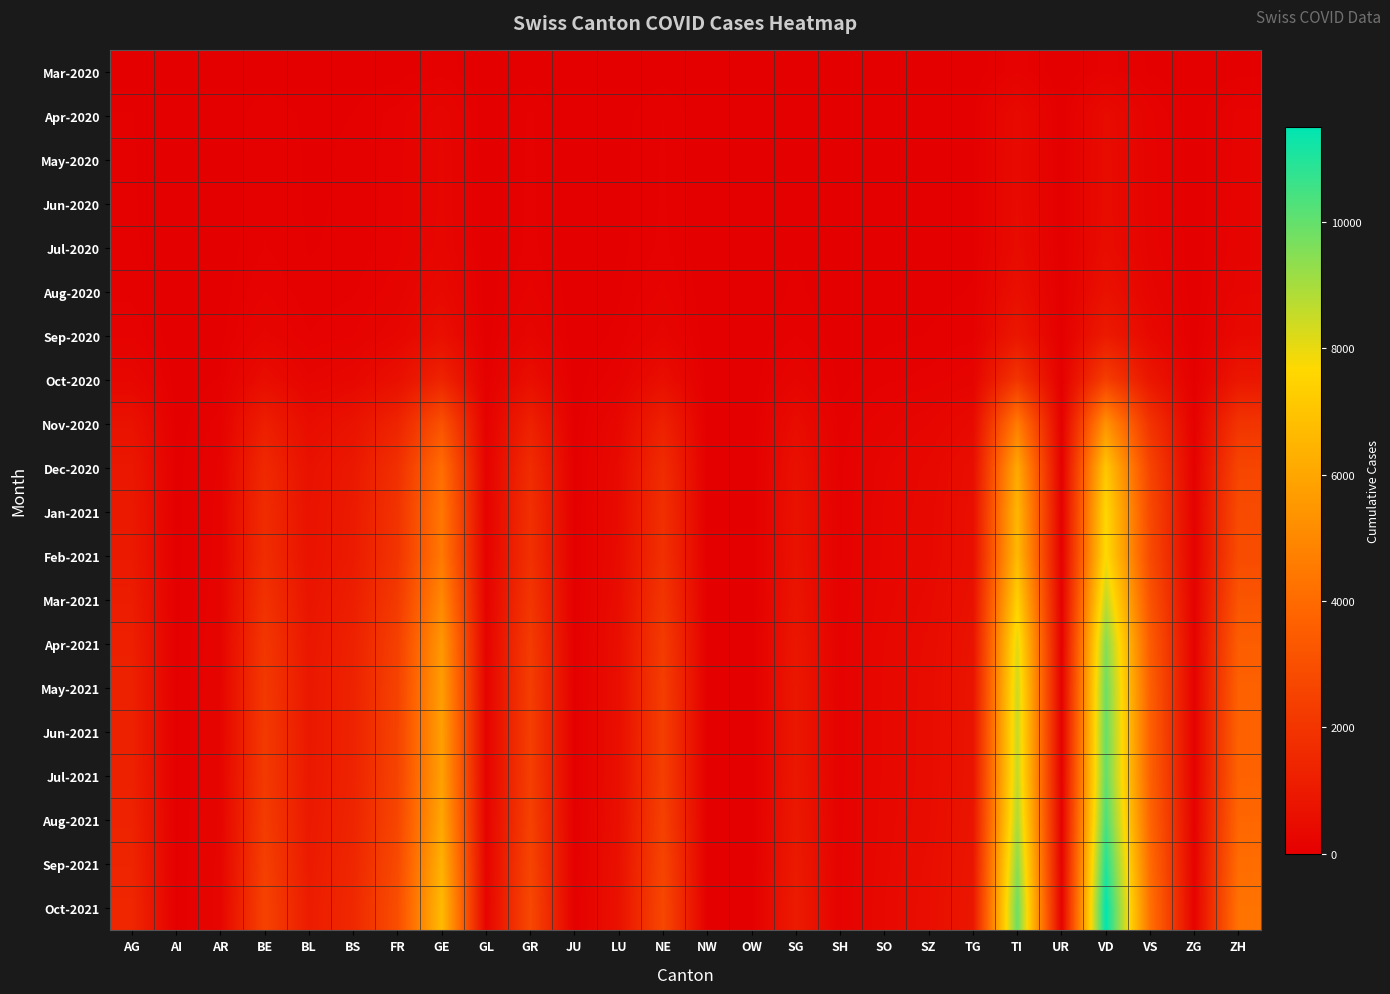

What is the spread (max minus min) of values at JU?

37